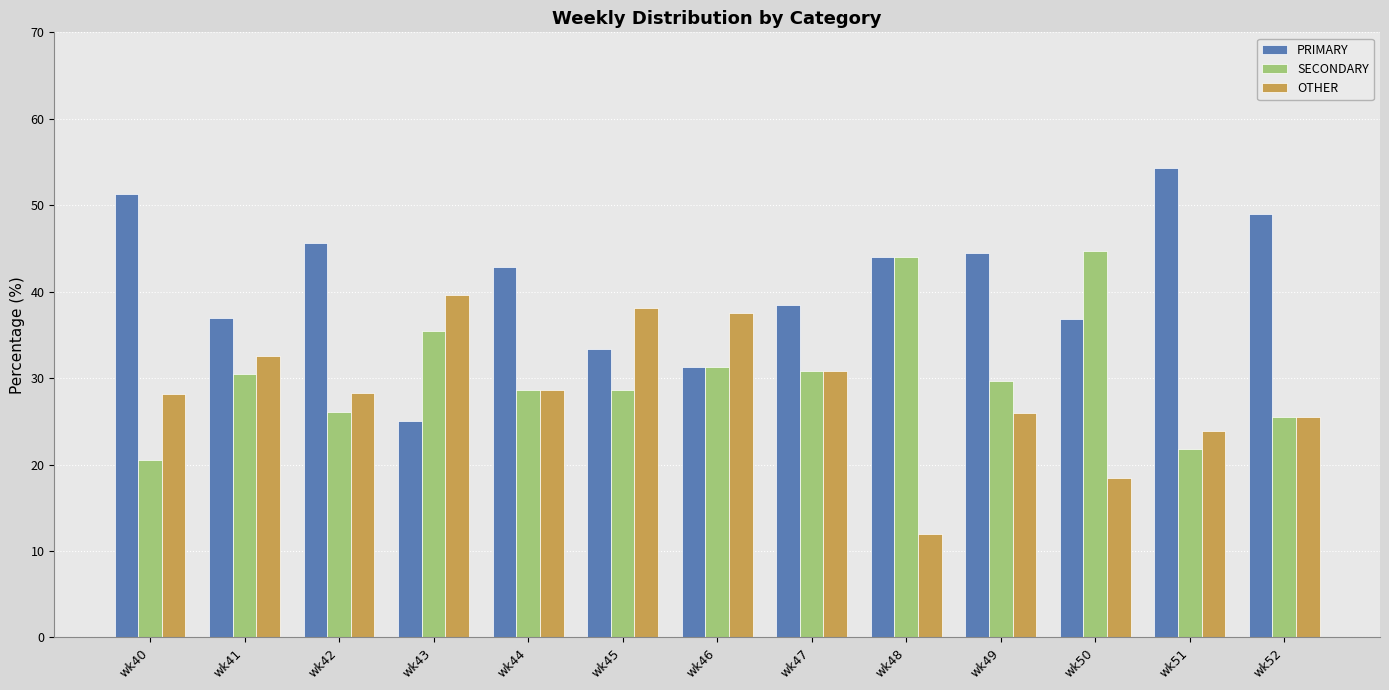

At which label does PRIMARY first exceed 42?

wk40